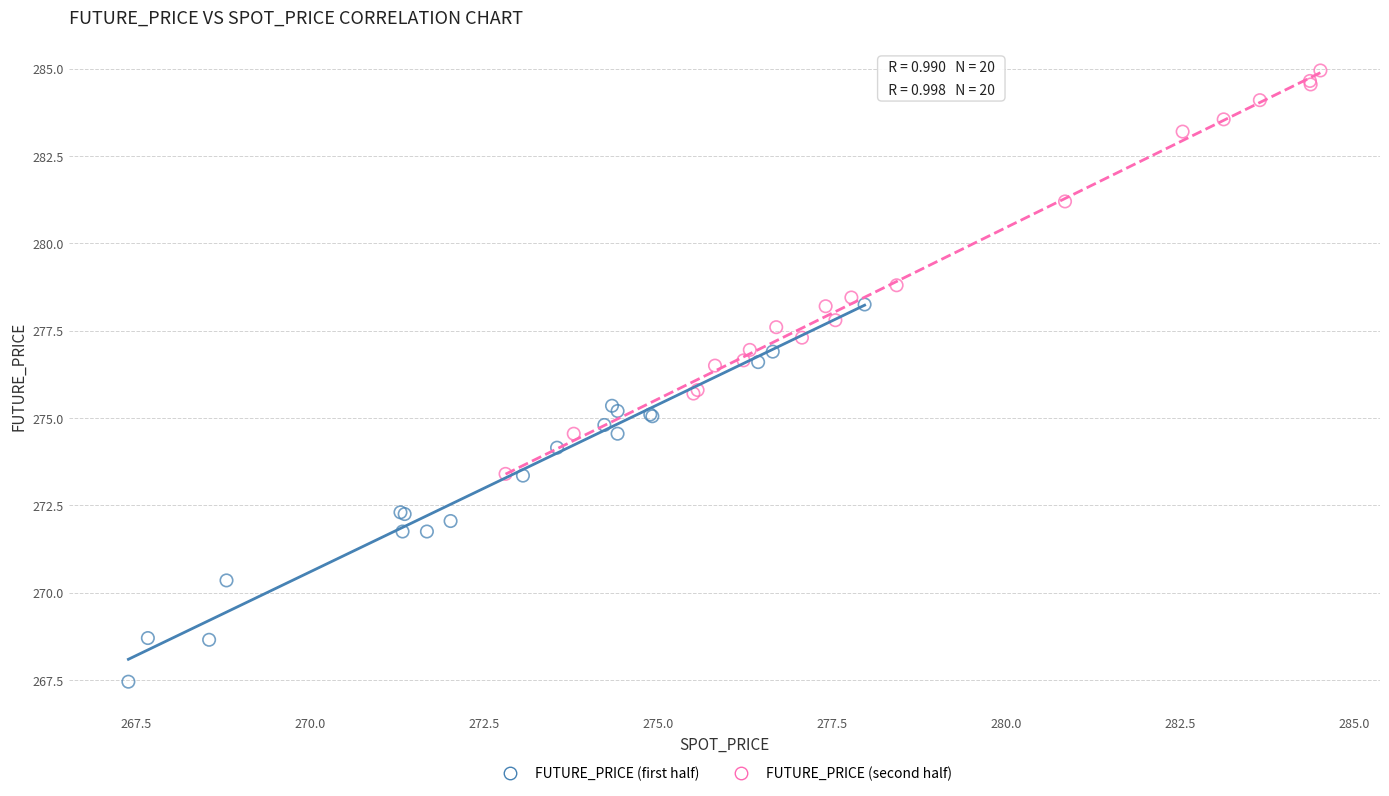

Which series contains the highest Y value?

FUTURE_PRICE (second half)